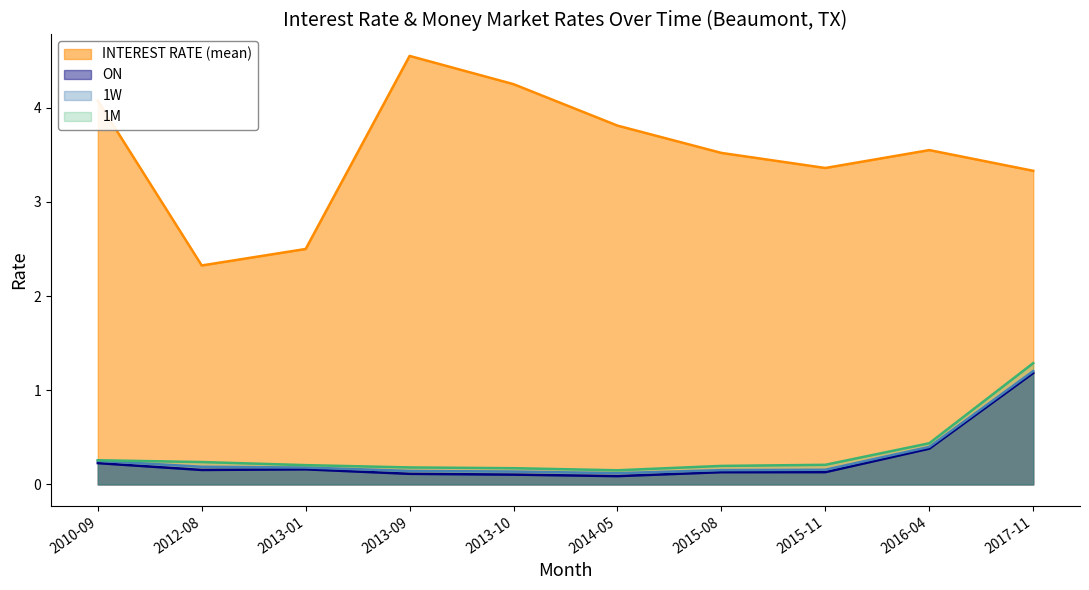

What is the value of the INTEREST RATE (mean) point at the 10th from the left?

3.3